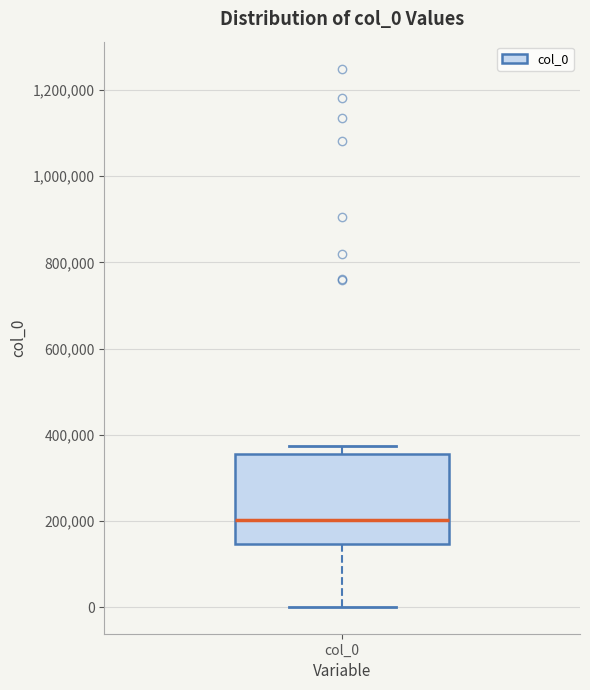

Read this box plot against the y-axis: the position of the median line, the range covered by the box, and the ends of both whiskers. The values are not printed on the chart, so give them approximately, as read against the axis.

median 200000, box 140000 to 360000, whiskers 0 to 380000